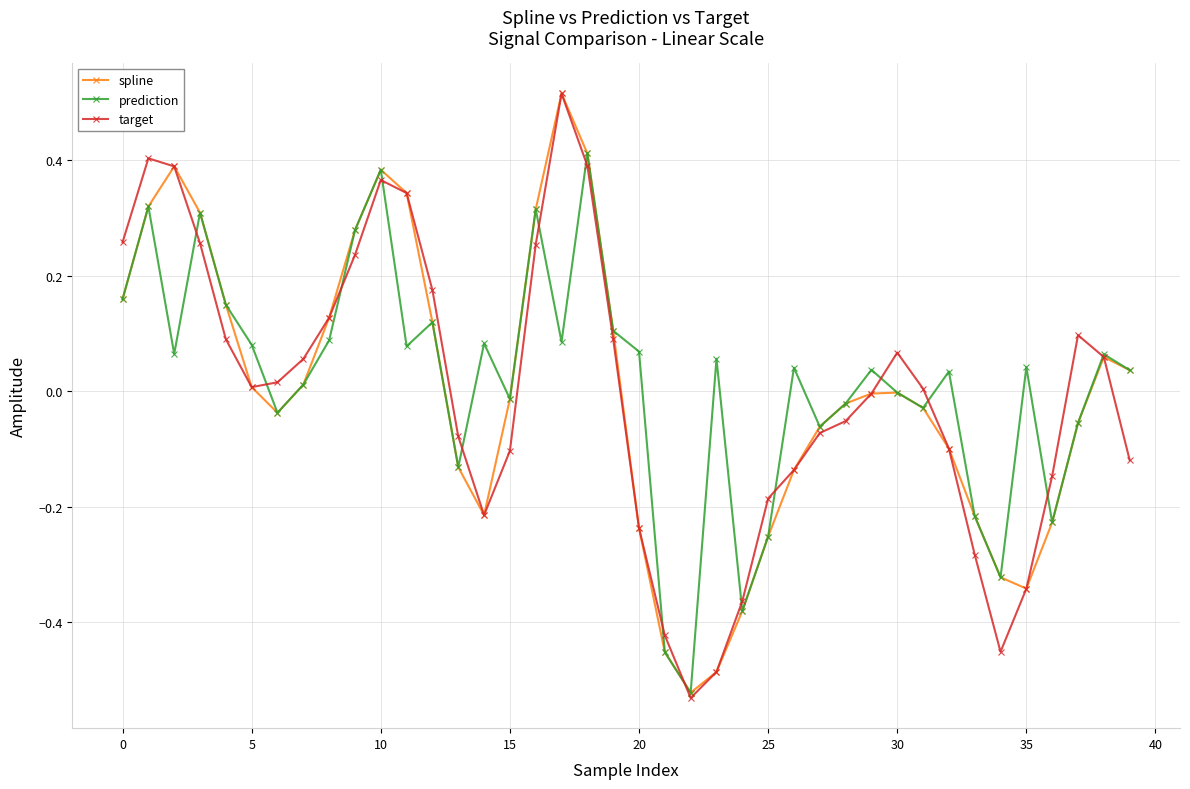

True or false: prediction has more than 0 points higher than both neighbors.

True